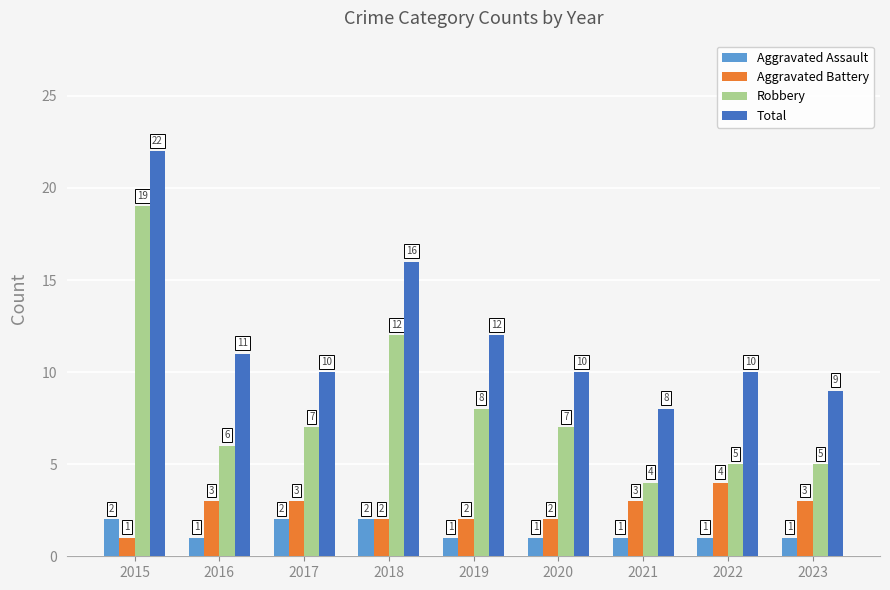

At 2023, list the series in order from smallest to largest.

Aggravated Assault, Aggravated Battery, Robbery, Total